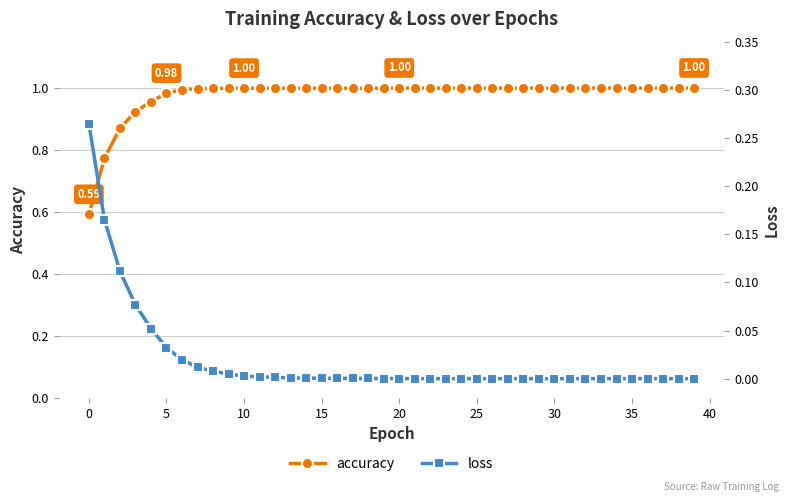

How many lines are shown in the chart?

2